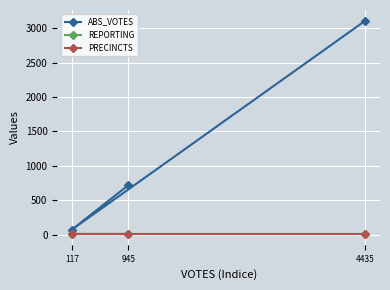

What is the sum of all REPORTING values?

27